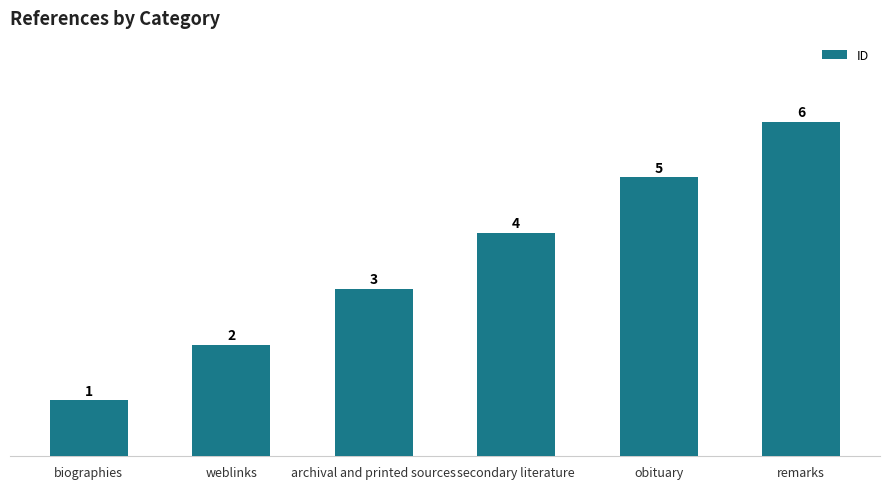

Reading left to right, extract all data points from this chart.

biographies=1	weblinks=2	archival and printed sources=3	secondary literature=4	obituary=5	remarks=6